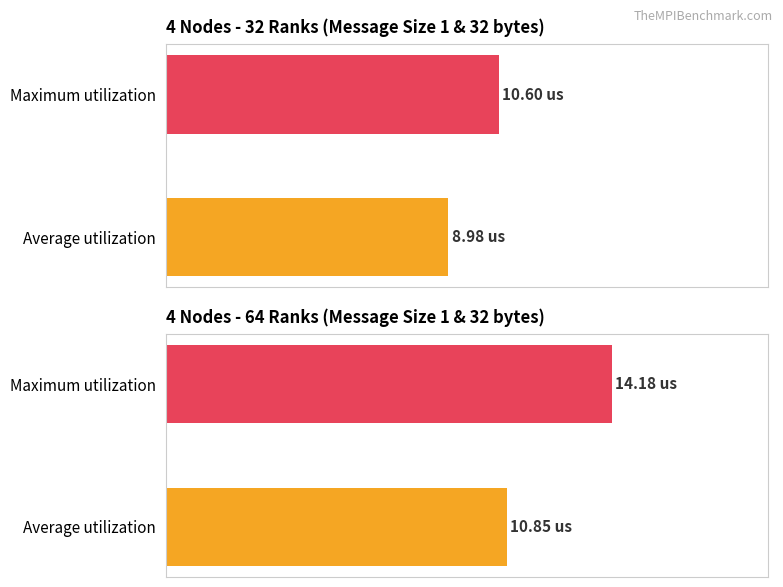

How many bars are there in total?

4